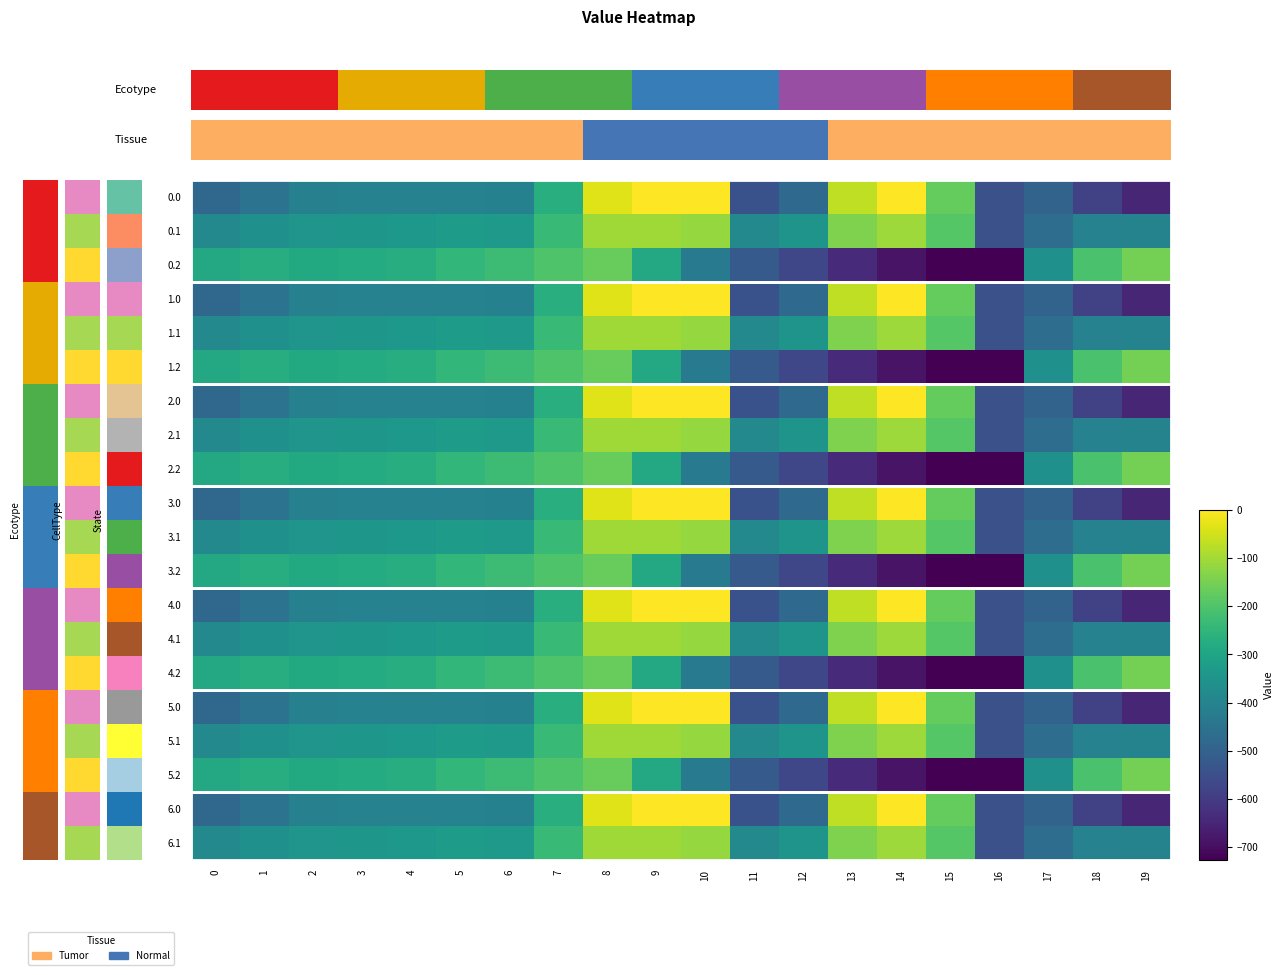

What is the minimum value shown in the chart?

-726.6